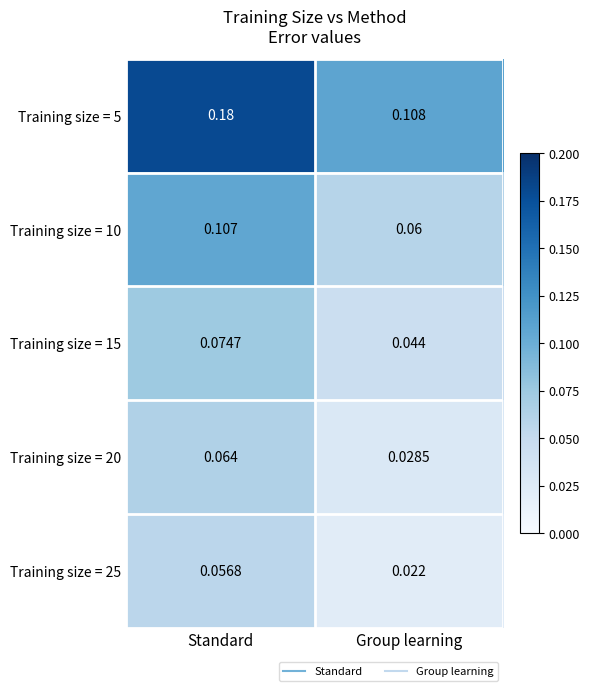

Where is Training size = 5 nearest to the value 0?

Group learning